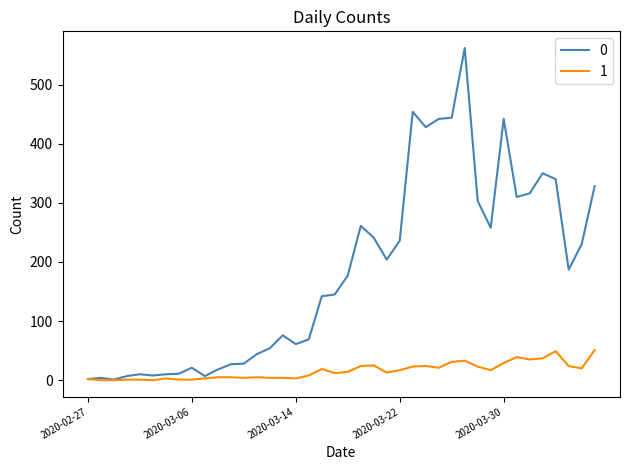

What is the maximum value shown in the chart?

562